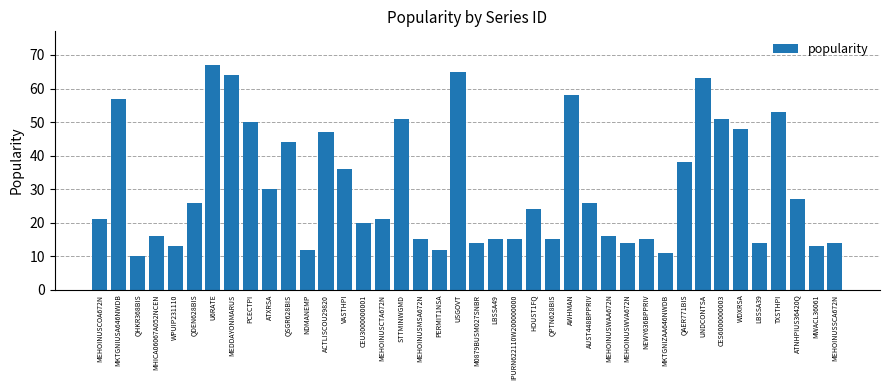

What is the approximate value at WPUIP231110?

13